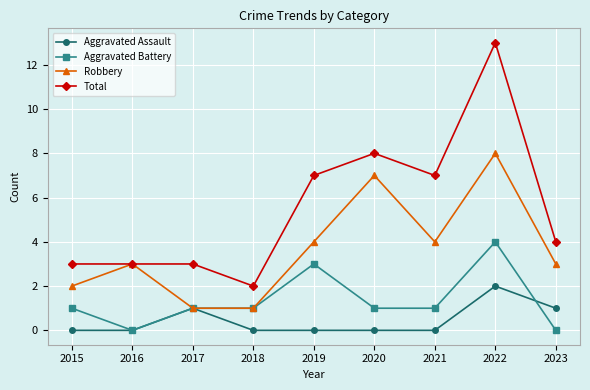

List the series in order of their overall mean, lowest first.

Aggravated Assault, Aggravated Battery, Robbery, Total